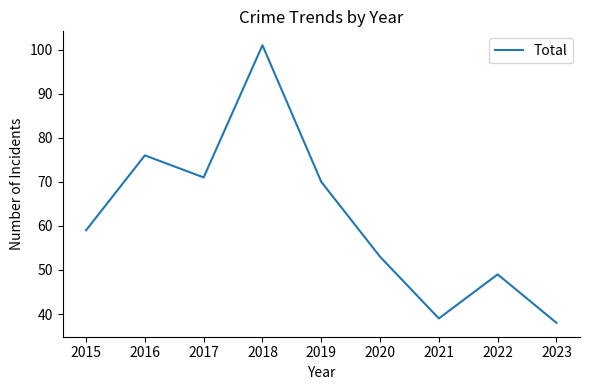

Between 2019 and 2016, which is larger?

2016